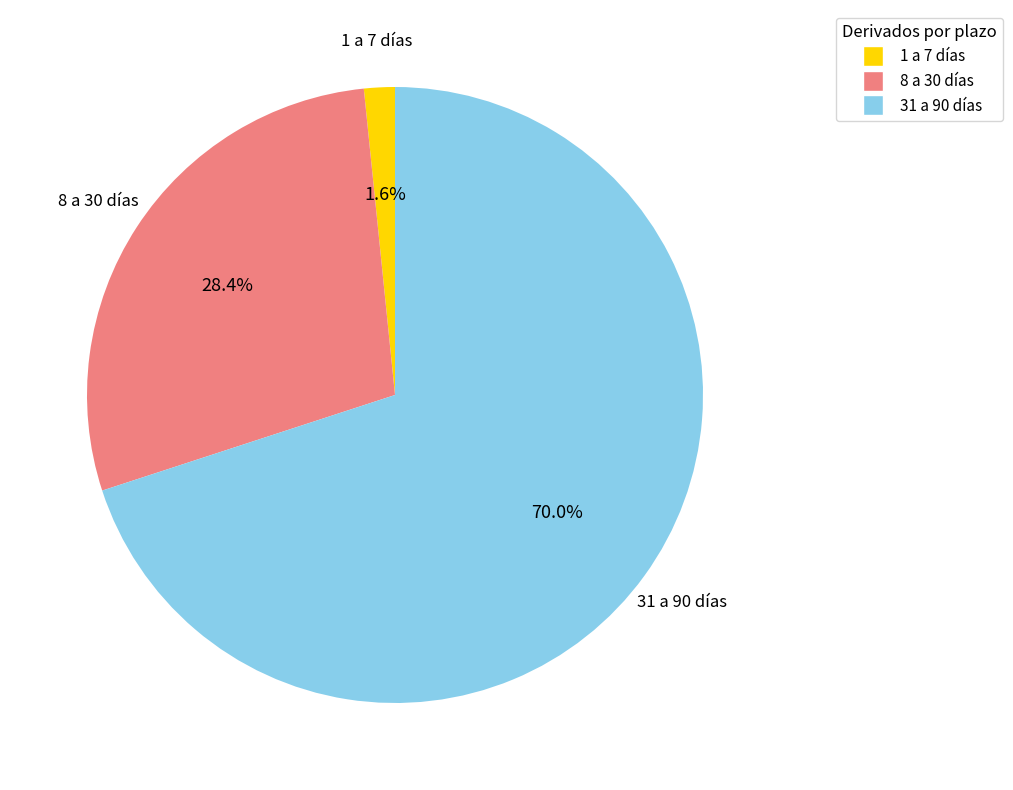

Is there any slice that represents more than half of the pie?

Yes